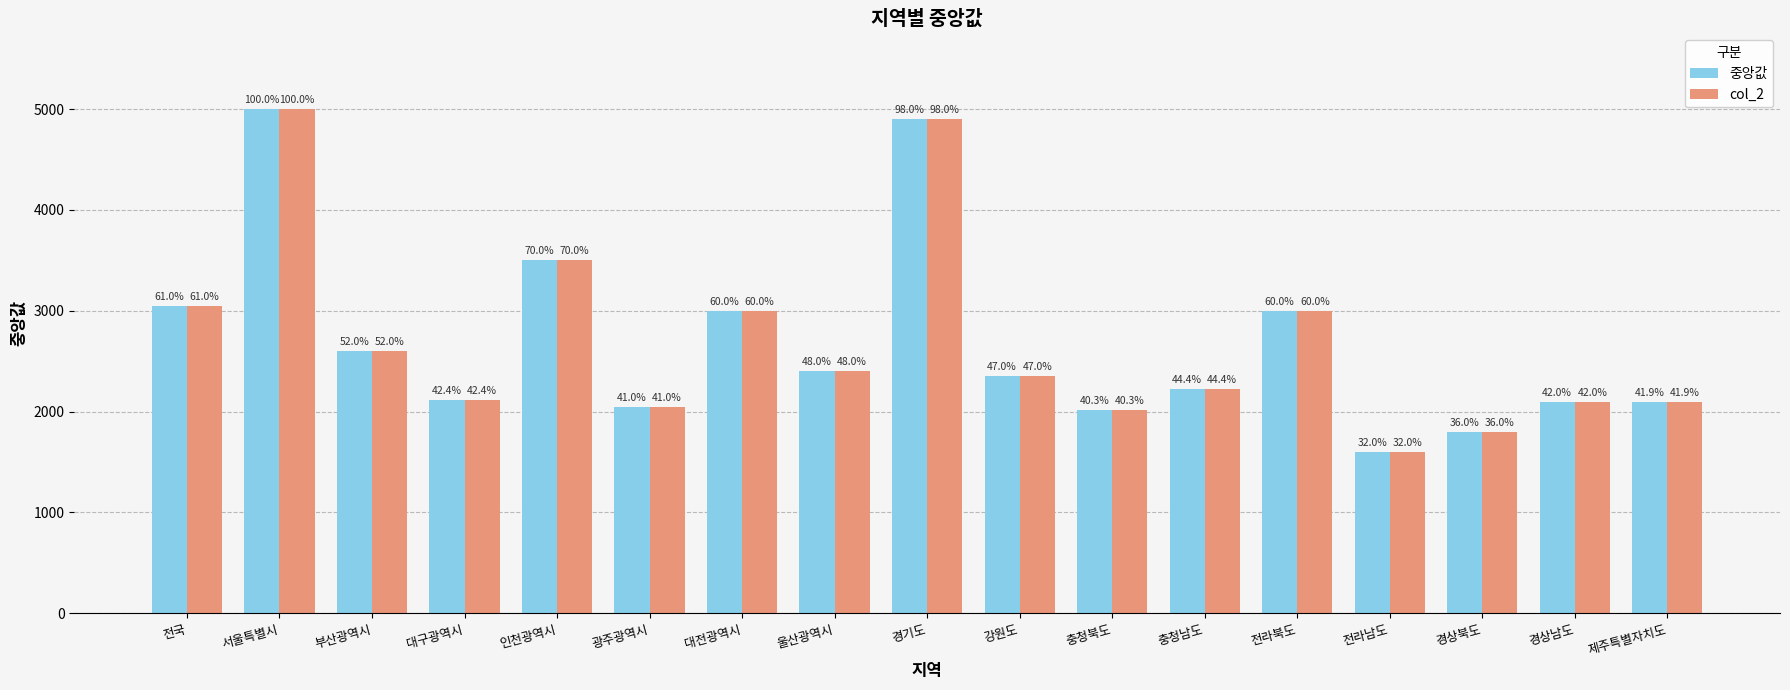

Is it true that 중앙값 equals 788 at 경상북도?

False